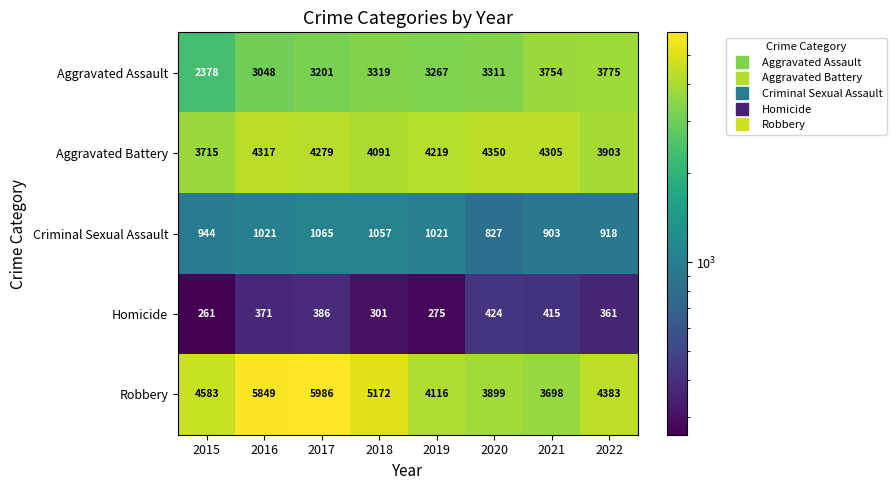

Which series has the largest range (max minus min)?

Robbery